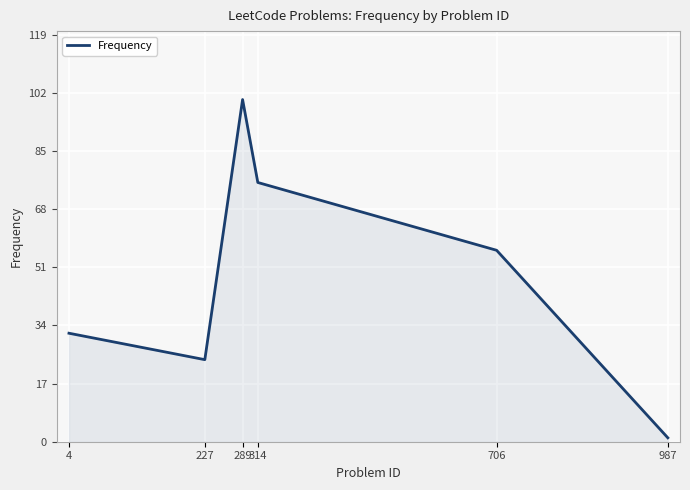

What is the approximate value at 987?

1.1